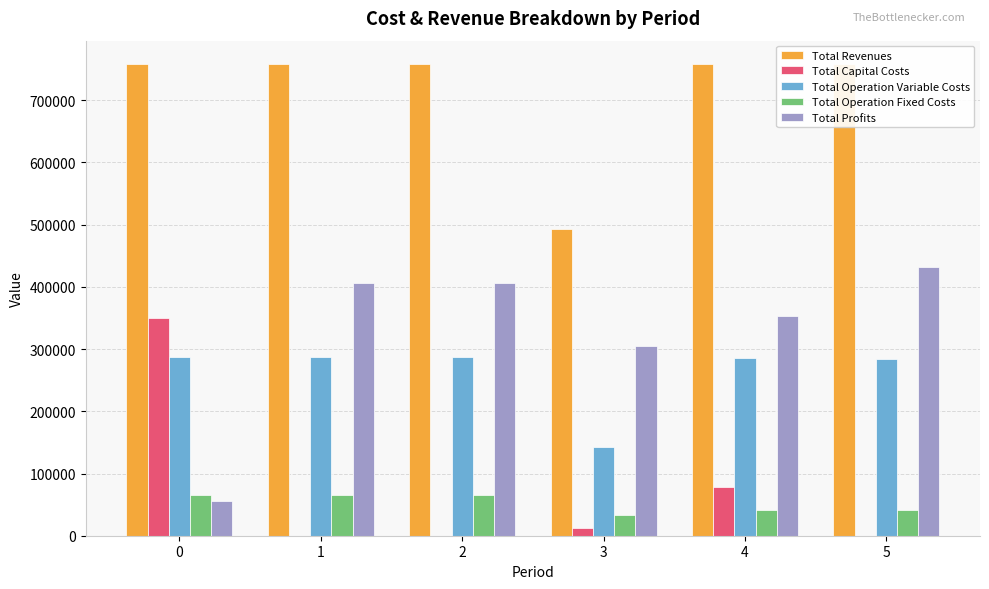

How many values in the Total Profits series exceed 405593?

3